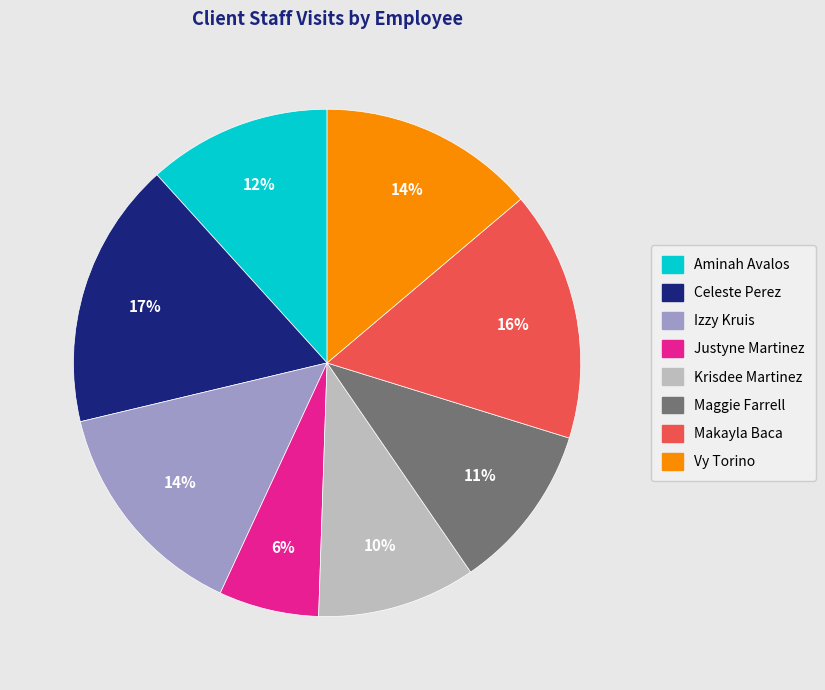

To the nearest percent, what portion does Maggie Farrell represent?

11%